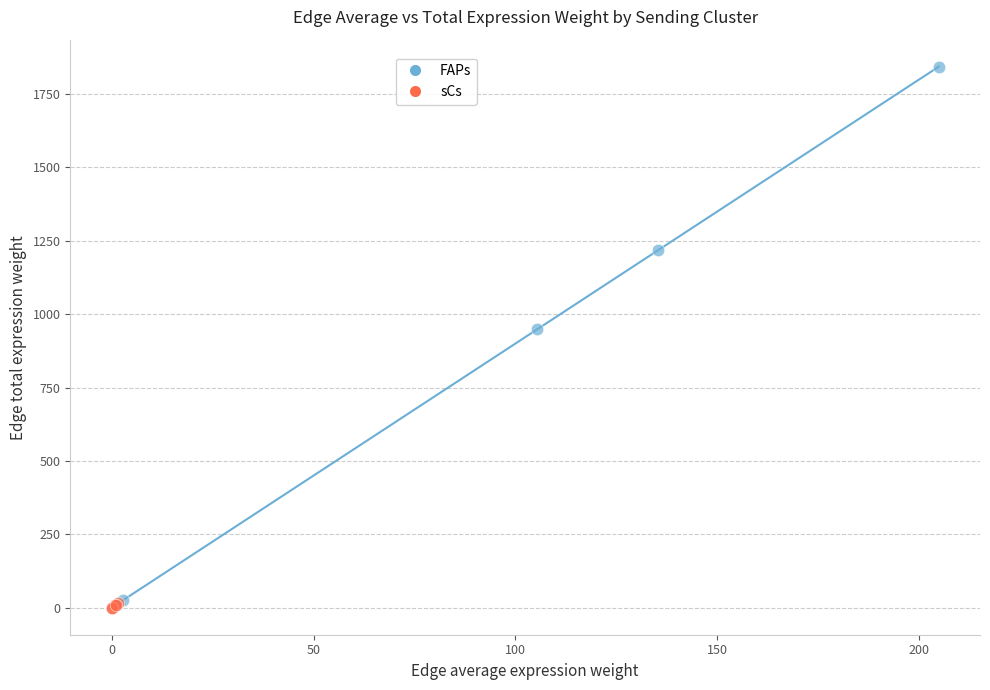

Which series reaches the maximum Y coordinate?

FAPs